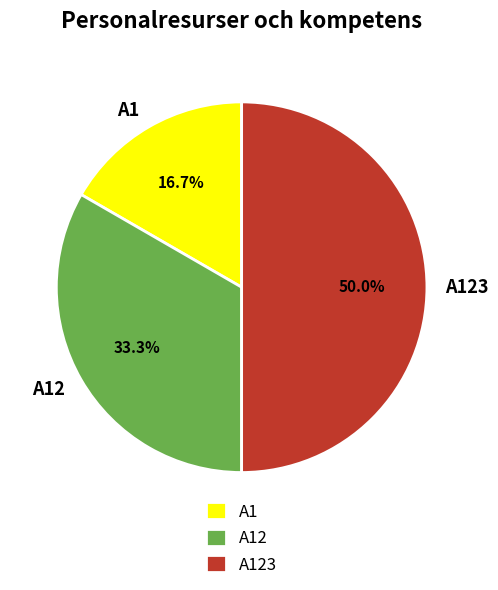

True or false: A12 accounts for 33% of the total.

True